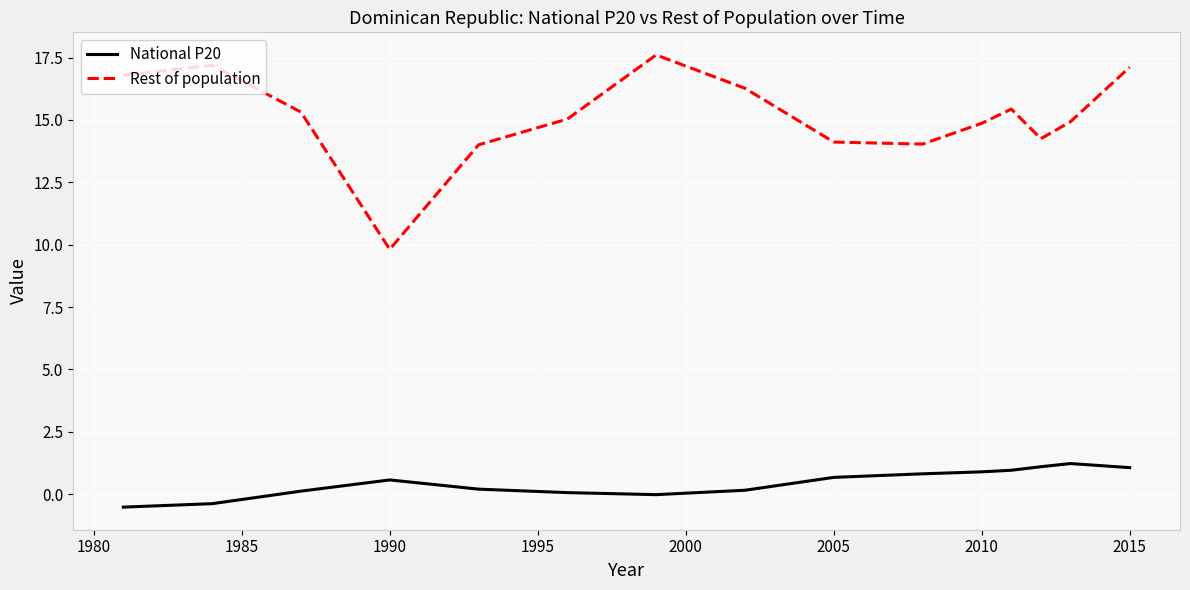

What is the highest value of the National P20 series?

1.2